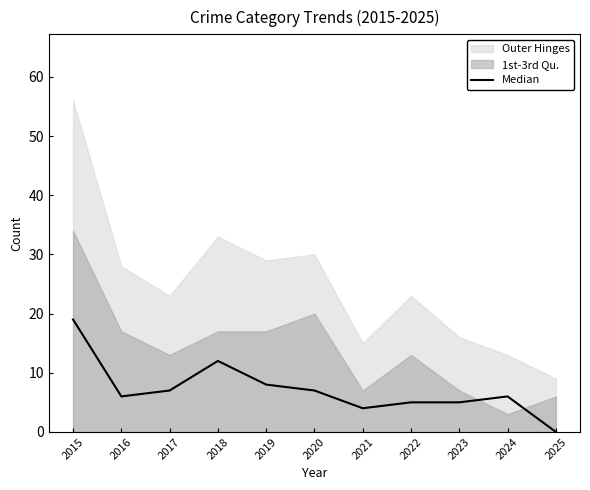

Which category has the highest value across all series?

2015